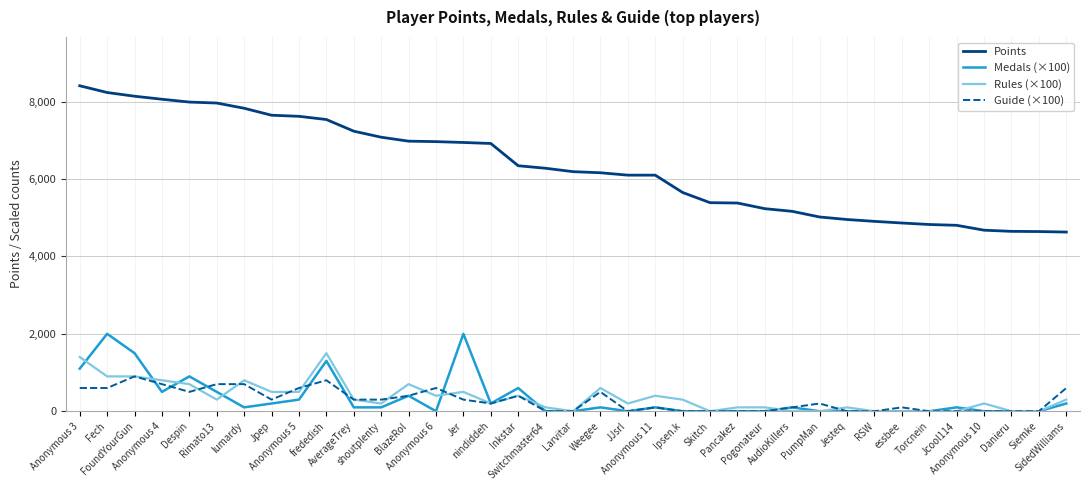

List the series in order of their peak value, highest first.

Points, Medals (×100), Rules (×100), Guide (×100)